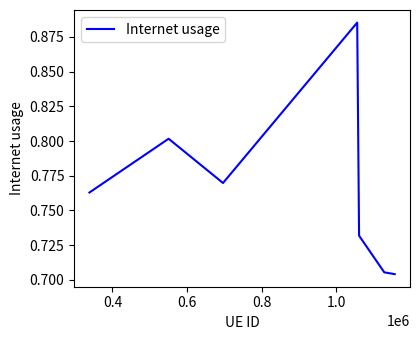

Does the chart display data point markers on the line(s)?

No